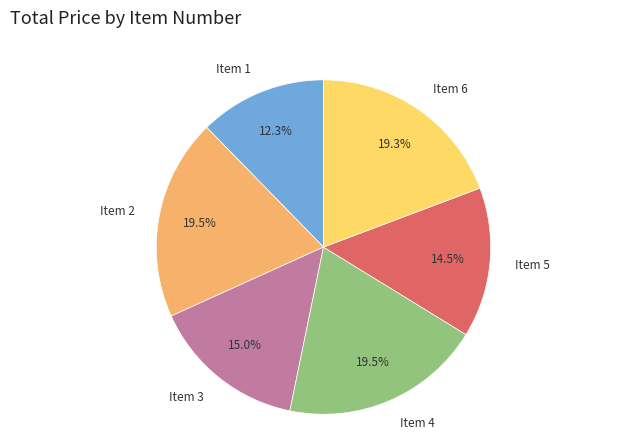

Combined, do Item 6 and Item 3 account for over 50%?

No